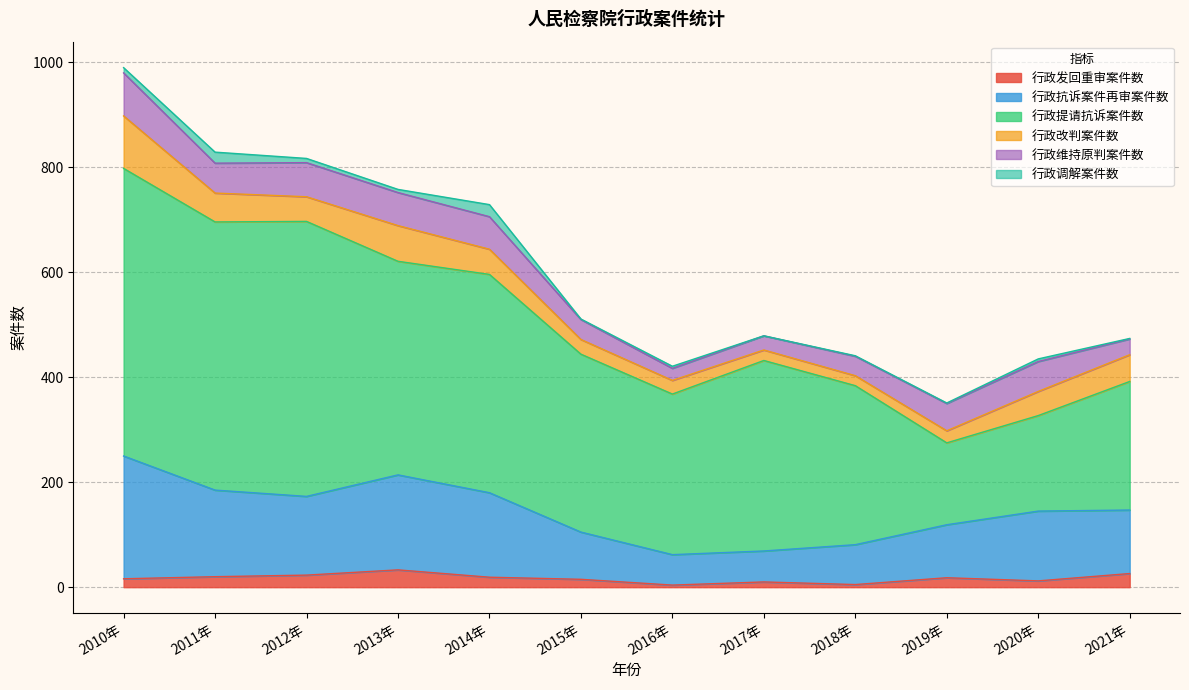

What is the sum of all 行政抗诉案件再审案件数 values?

1529